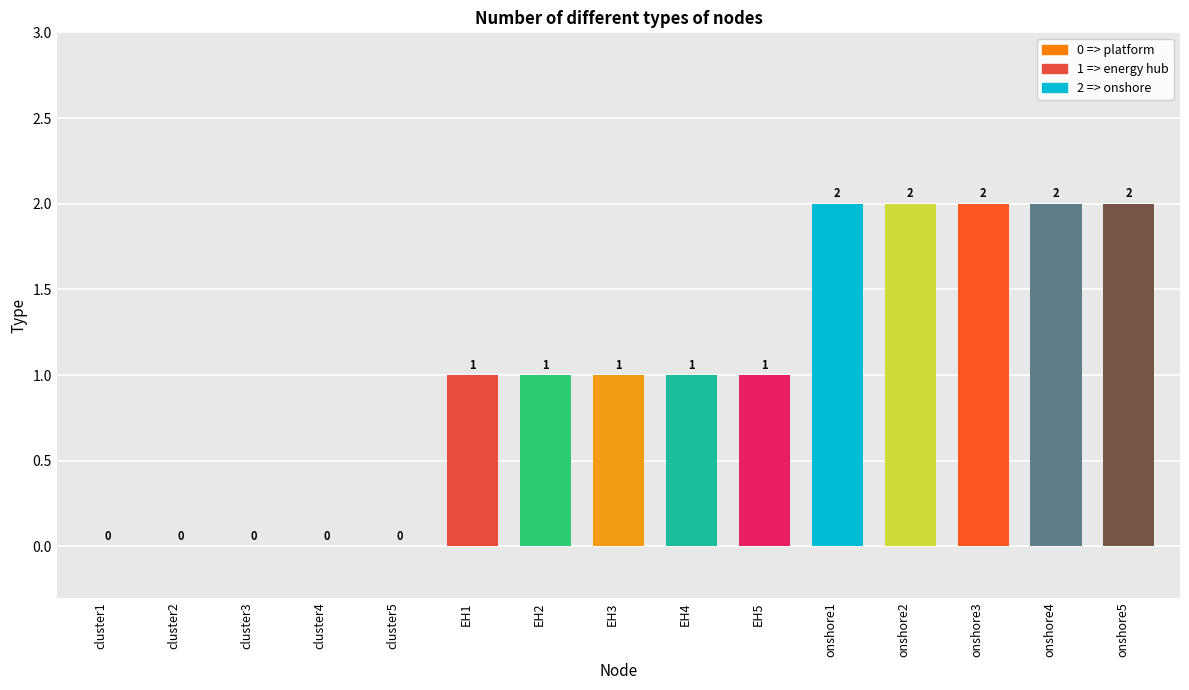

What is the sum of all values?

15